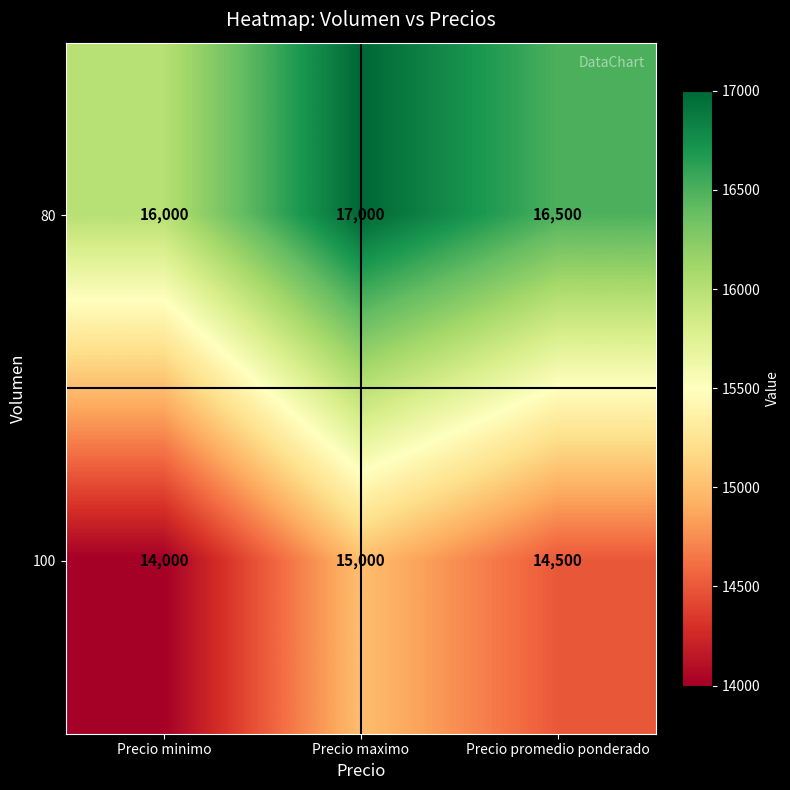

Read the 100 value at Precio maximo.

15000